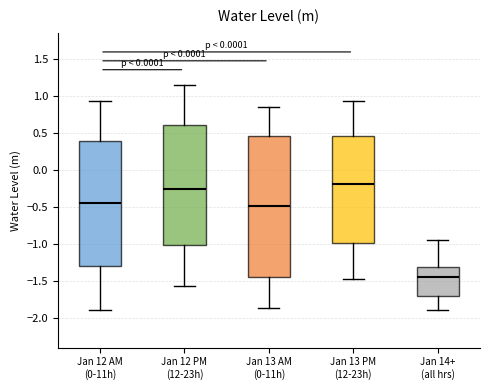

Which box is the tallest, from its lower edge to its upper edge?

Jan 13 AM (0-11h)